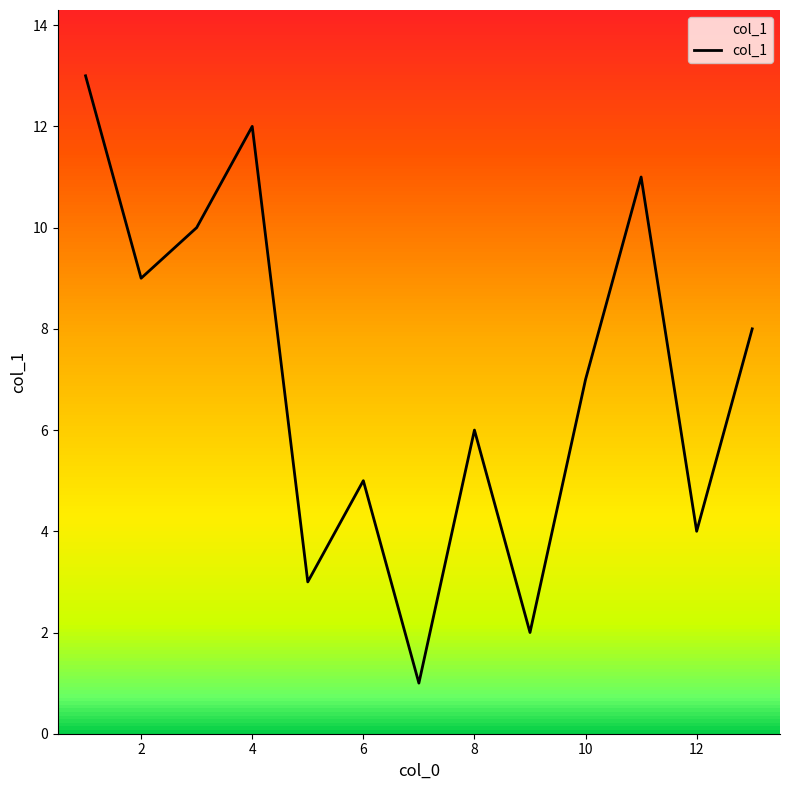

What is the maximum value shown in the chart?

13